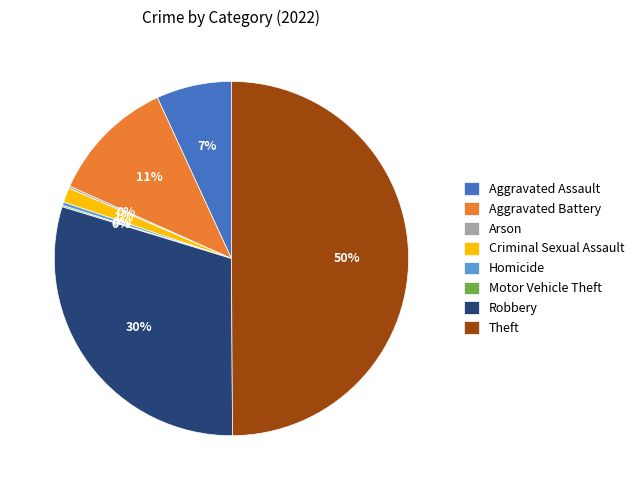

To the nearest percent, what is the average slice percentage?

12%